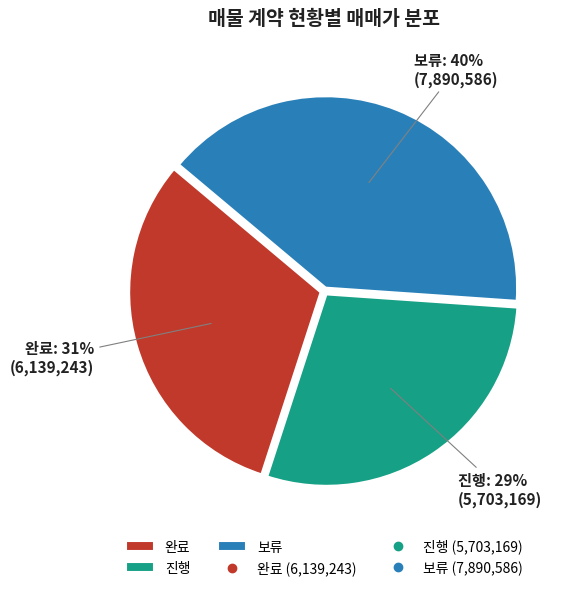

To the nearest percent, what portion does 진행 represent?

29%